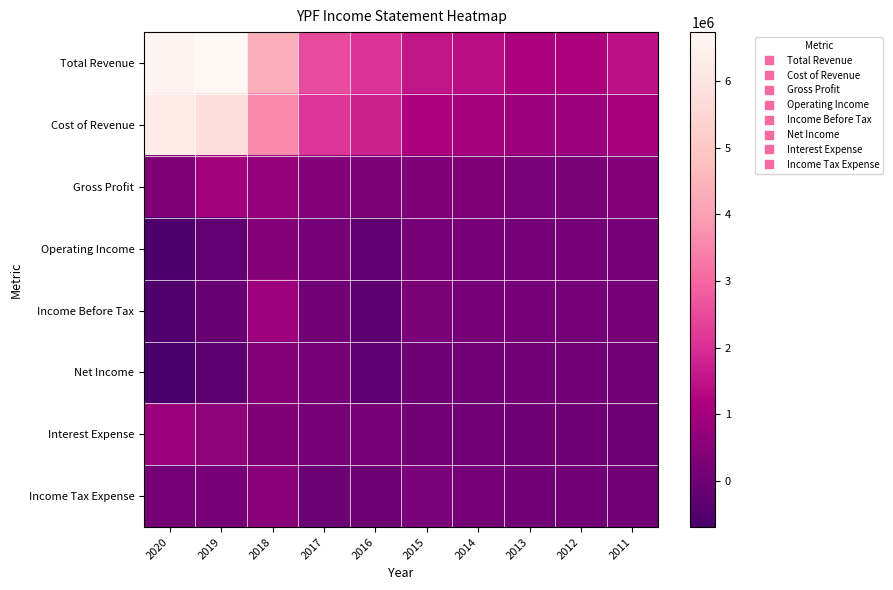

Between 2014 and 2013, which series saw the biggest shift?

Total Revenue